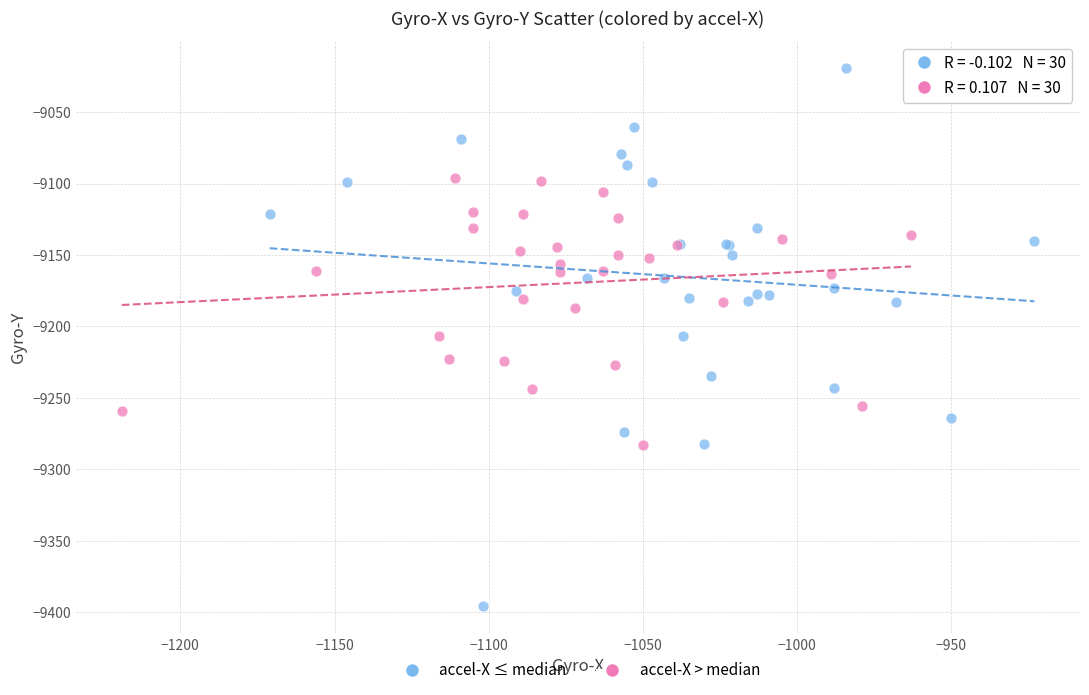

Which series contains the lowest Y value?

accel-X ≤ median